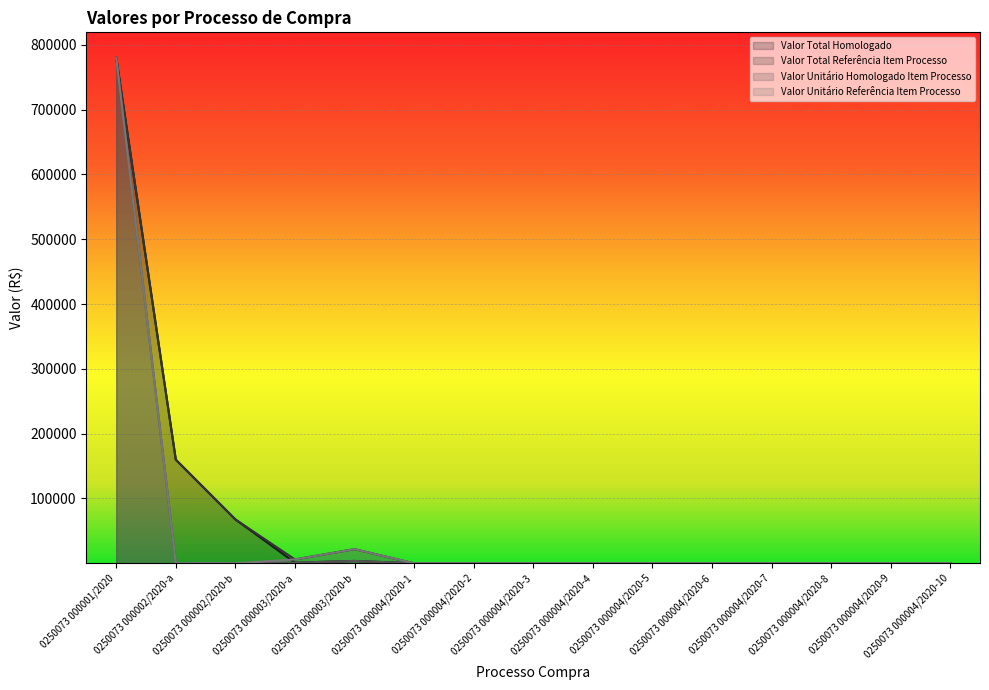

True or false: Valor Total Homologado has a value of 9.0 at 0250073 000004/2020-7.

True